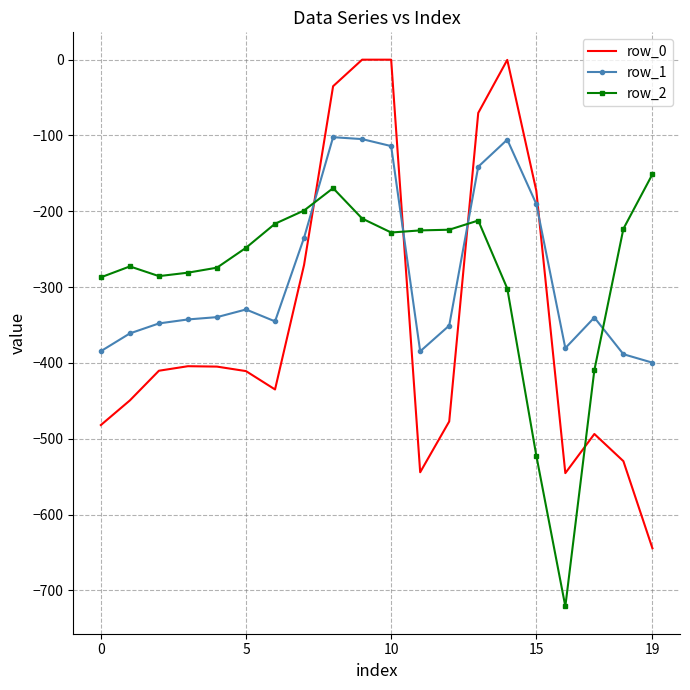

Which series ends up on top after the final intersection of row_1 and row_2?

row_2